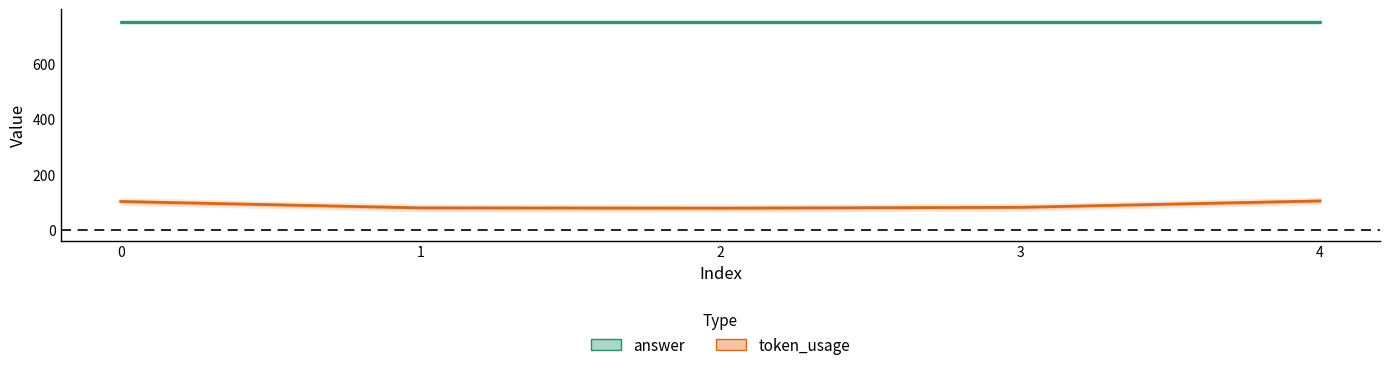

At which category does token_usage reach its first local valley?

2